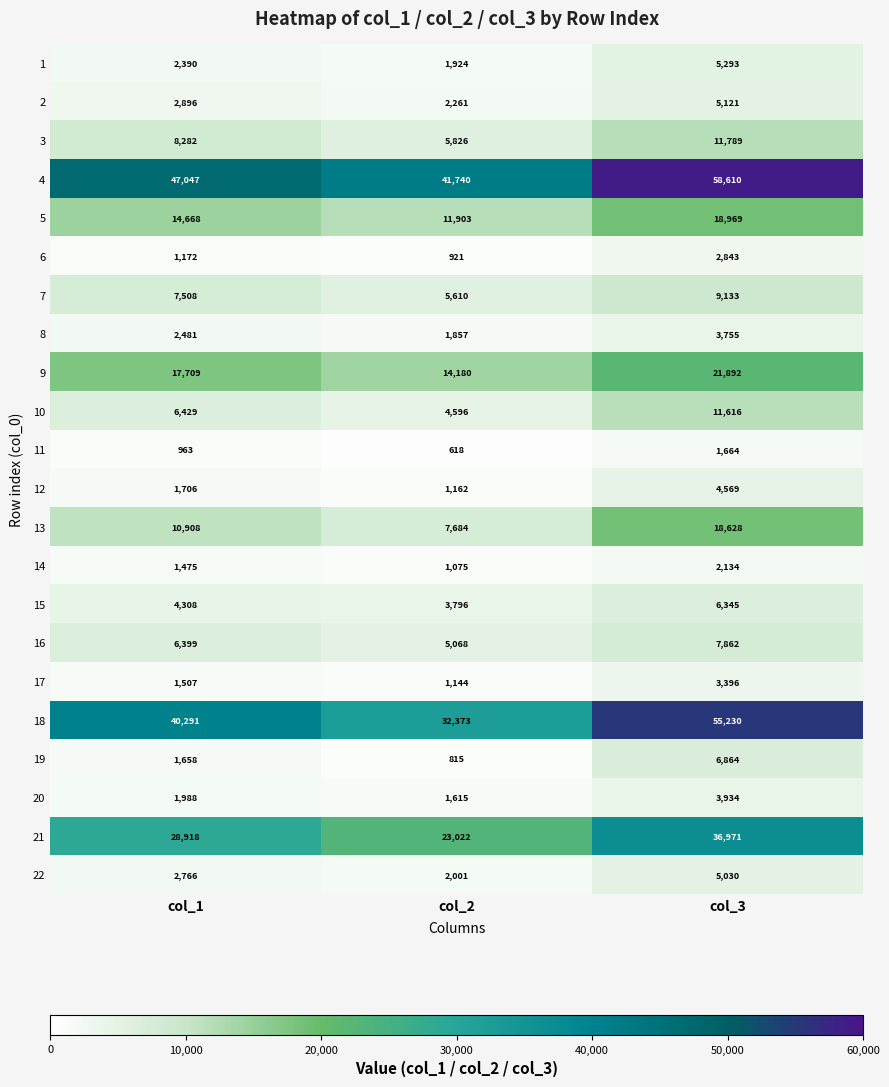

Is the value of 15 at col_2 greater than the value of 19 at col_1?

Yes